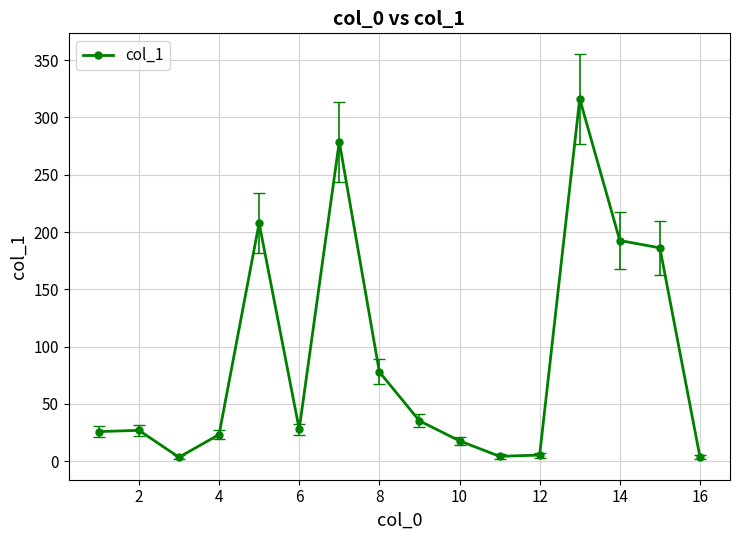

What is the value of the 5th point from the left?

207.8